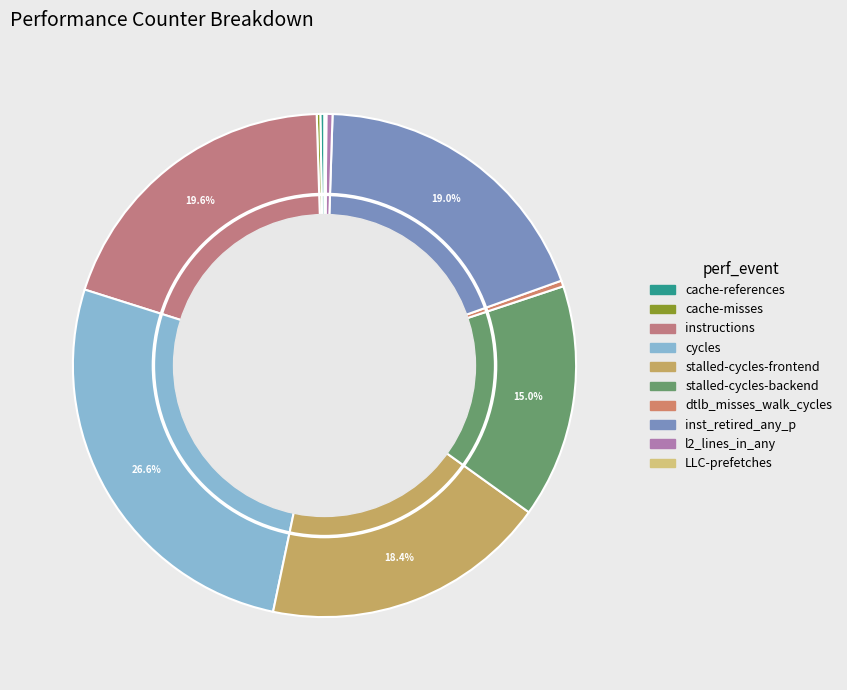

To the nearest percent, what is the combined percentage of instructions and inst_retired_any_p?

39%